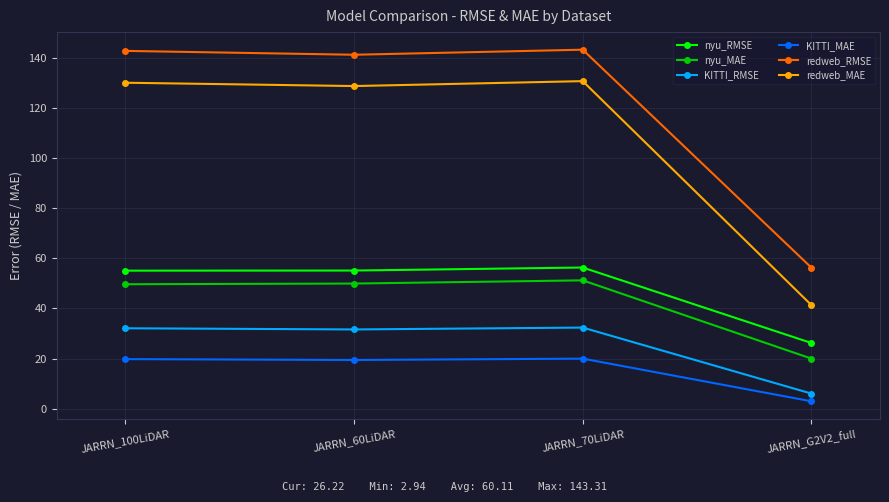

What is the difference between the maximum and minimum values in the redweb_MAE series?

89.4